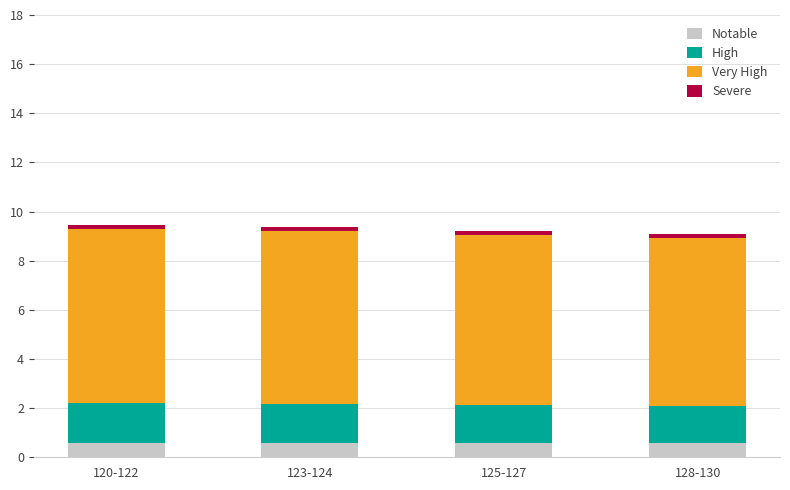

What is the lowest value of the Notable series?

0.6